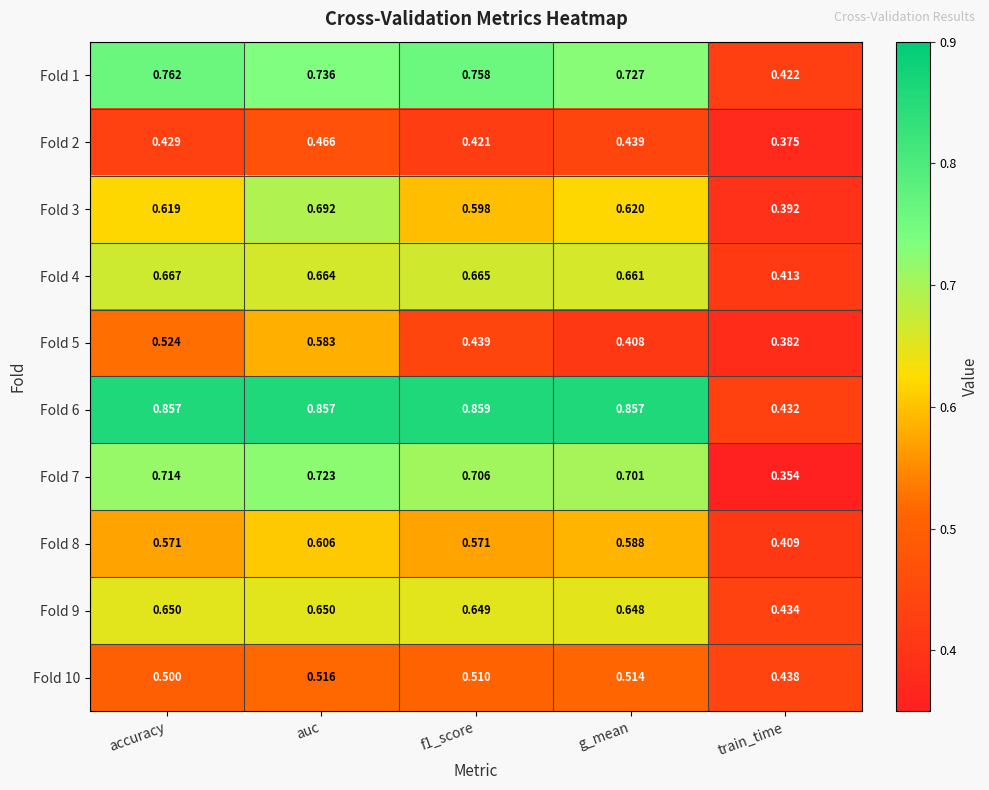

At which label does Fold 2 reach its peak?

auc